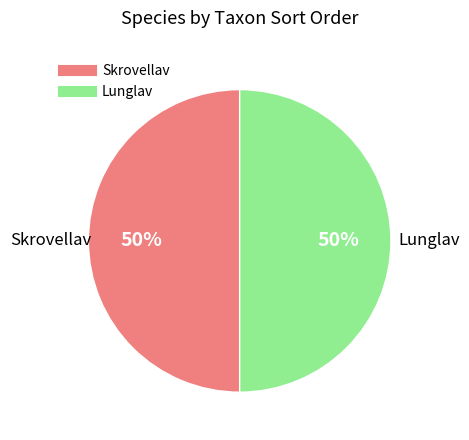

True or false: Skrovellav accounts for 50% of the total.

True